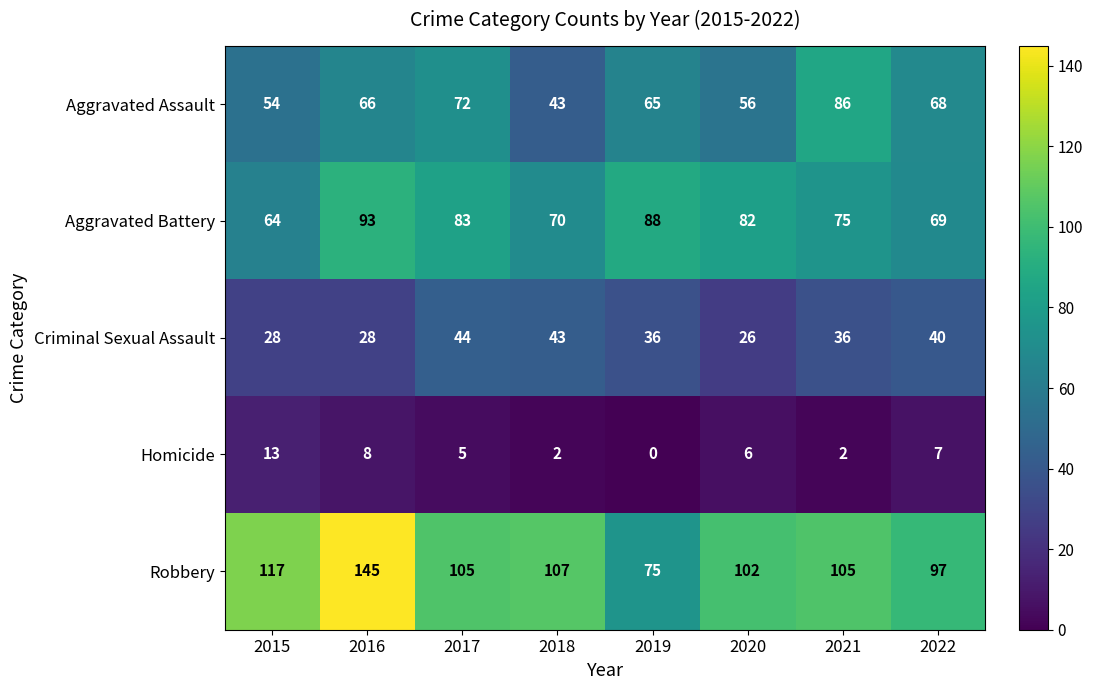

Which series has the largest total across all categories?

Robbery